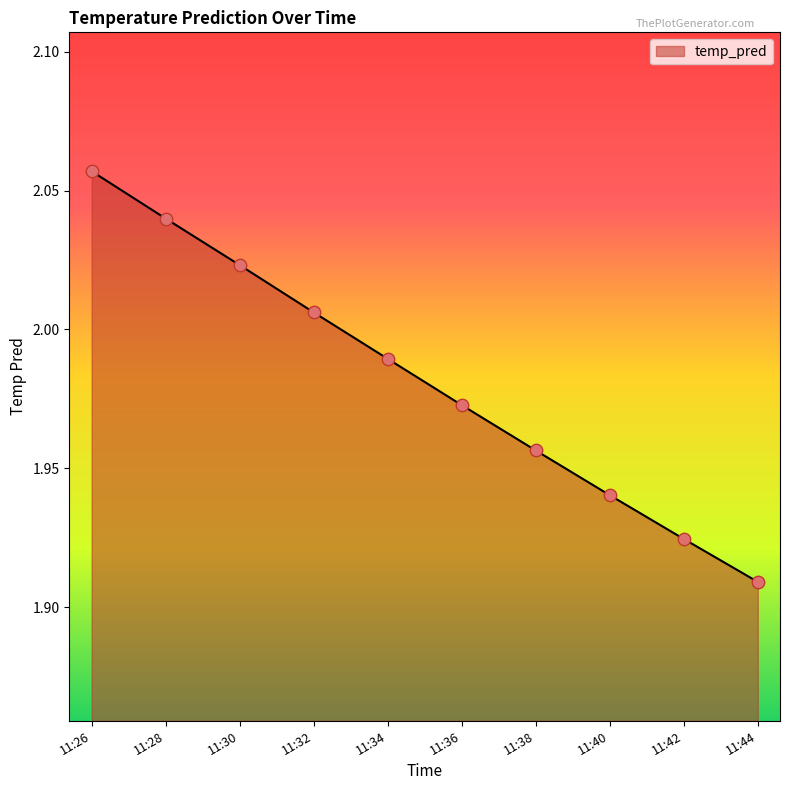

Between 11:34 and 11:32, which is larger?

11:32